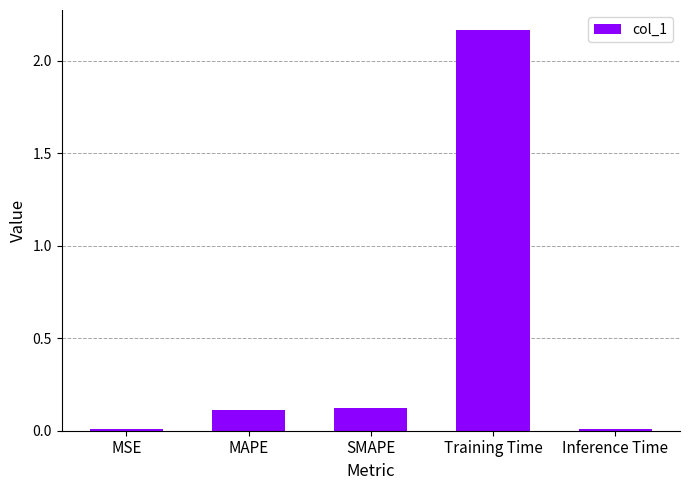

Which has a higher value, MSE or Training Time?

Training Time